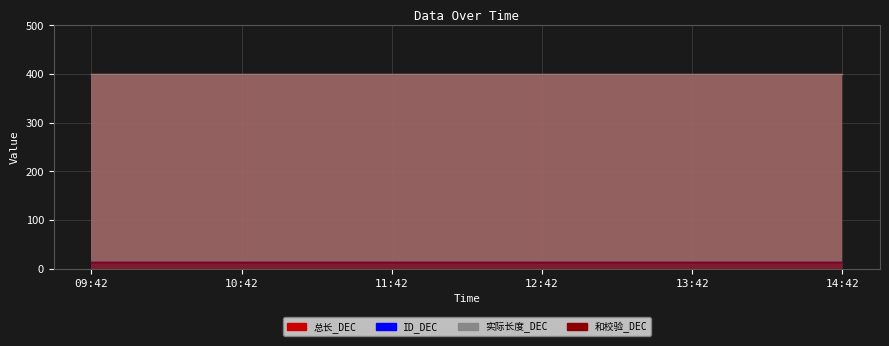

What is the maximum value for ID_DEC?

13